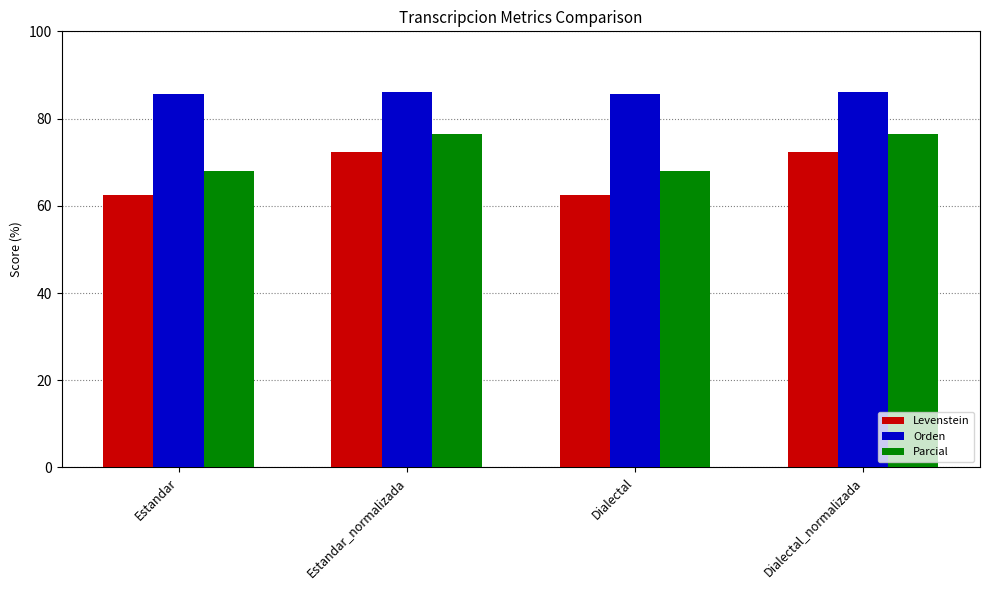

Count the number of categories in the chart.

4